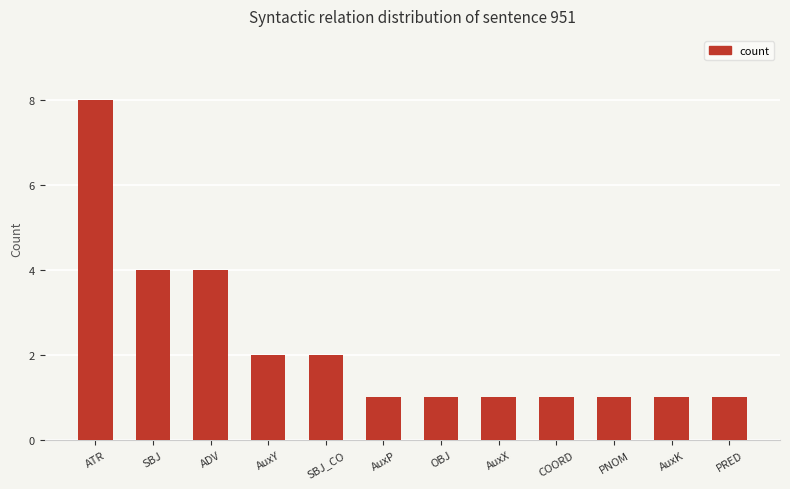

What is the sum of the values at ATR and PRED?

9